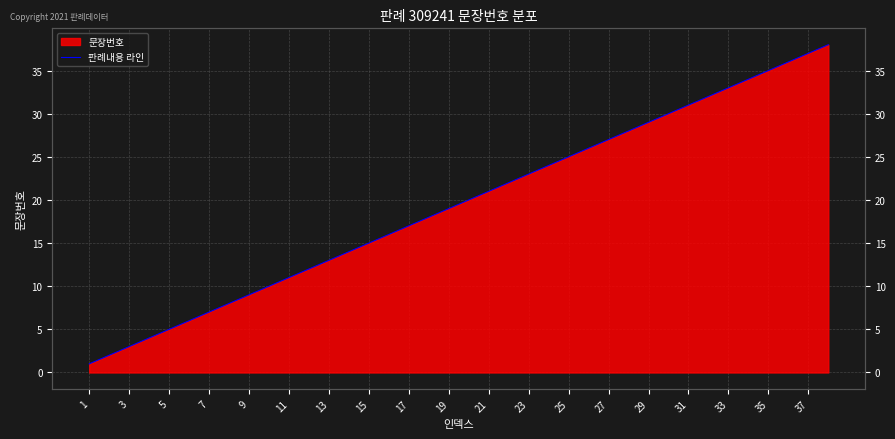

How many lines are shown in the chart?

1